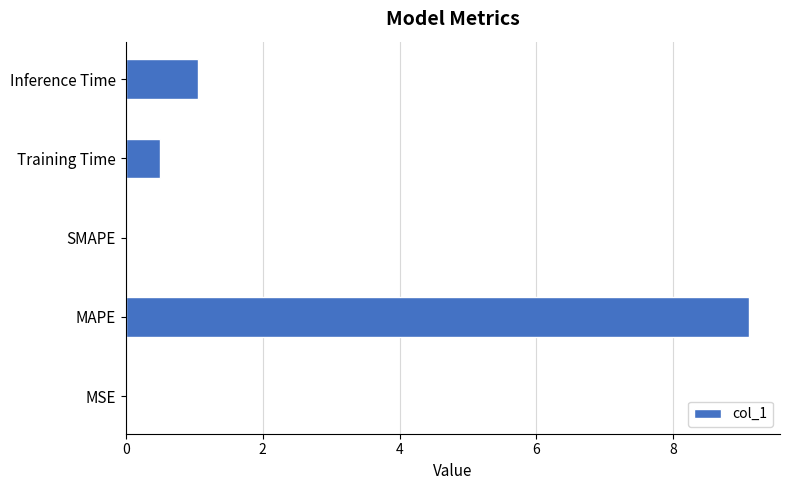

The chart shows a value of 0.5 at Training Time. True or false?

True